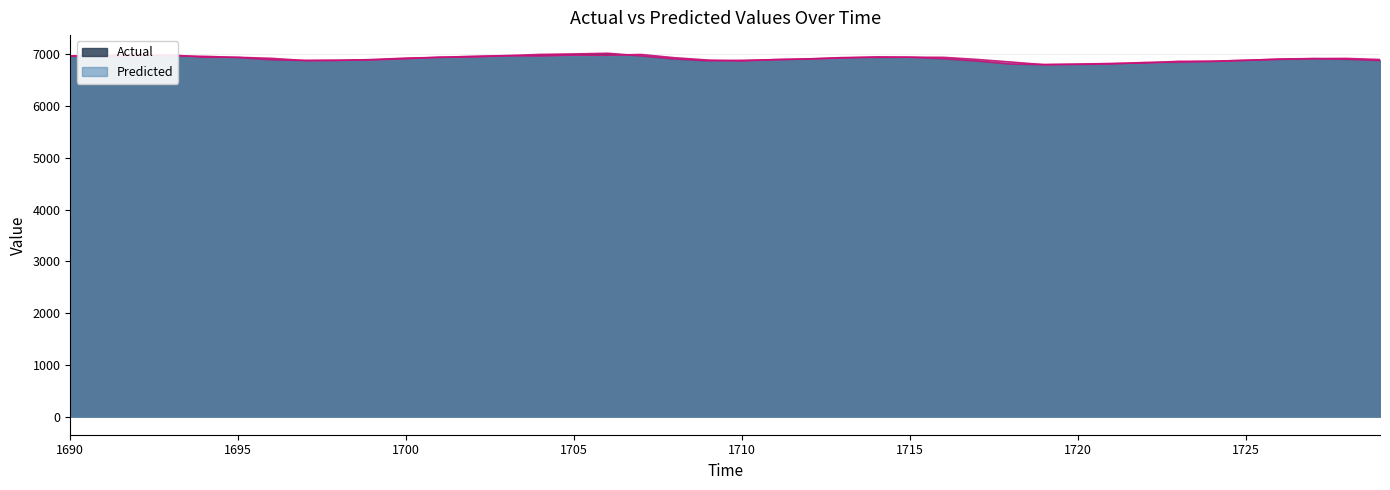

In Actual, how many points are lower than both neighbors (excluding endpoints)?

3